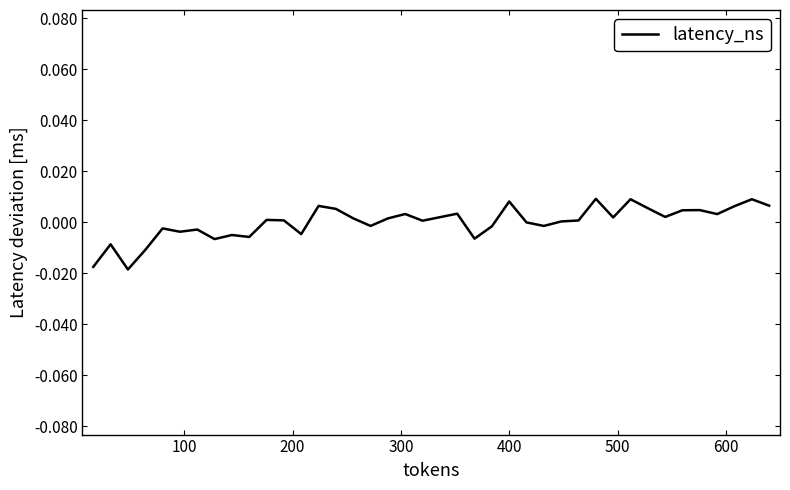

Is this an area chart (filled region under the line)?

No